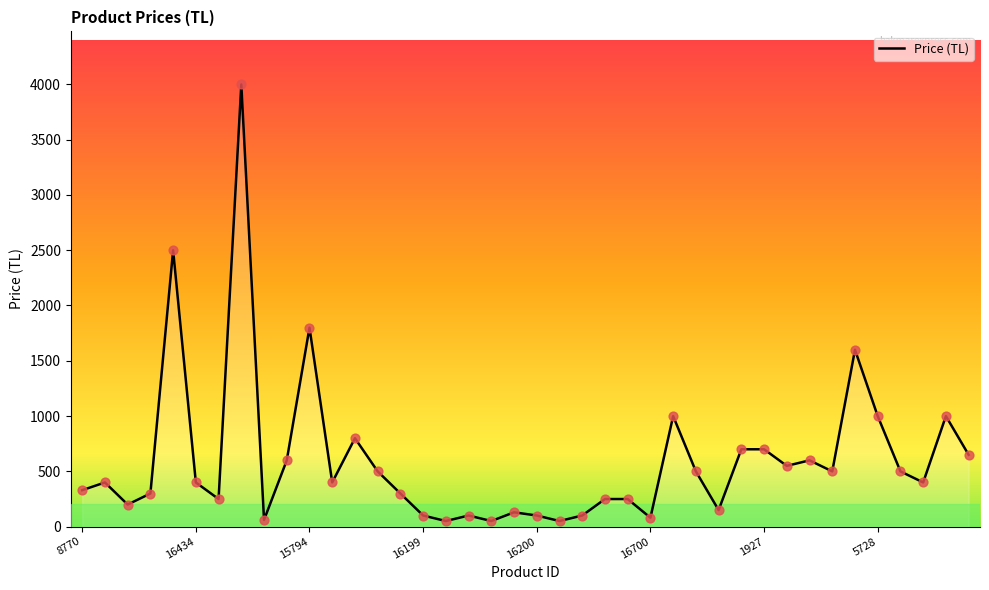

What is the maximum value shown in the chart?

3999.0